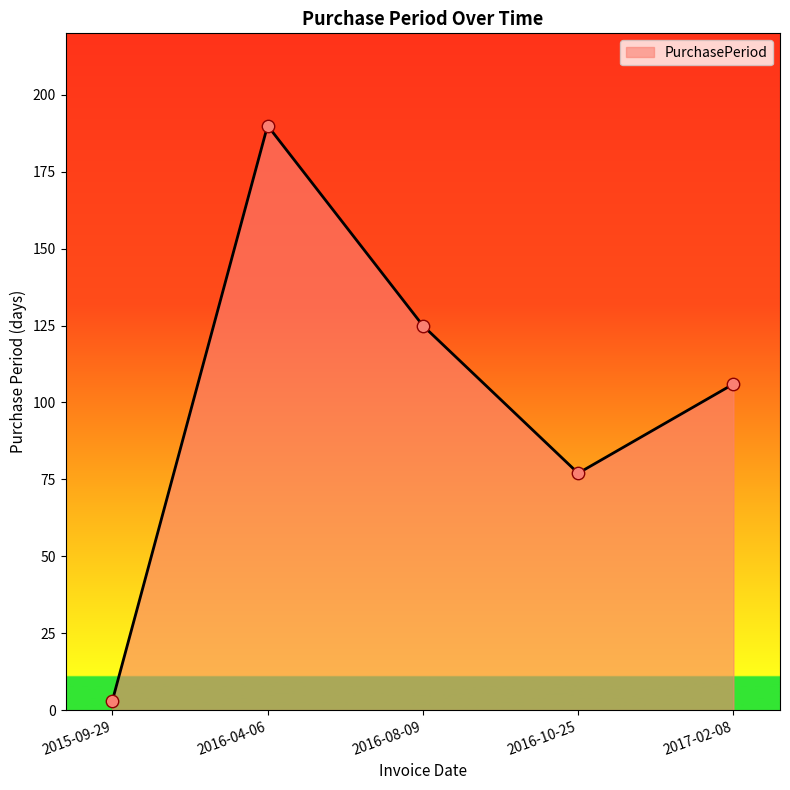

Between 2016-04-06 and 2015-09-29, which is larger?

2016-04-06